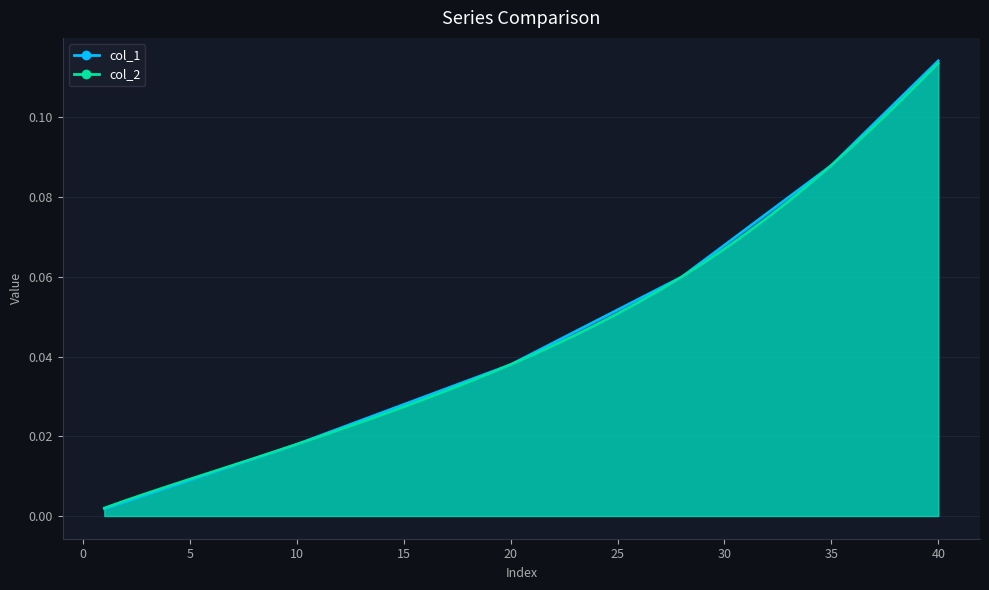

What is the value of the col_2 point at the 32nd from the left?

0.1